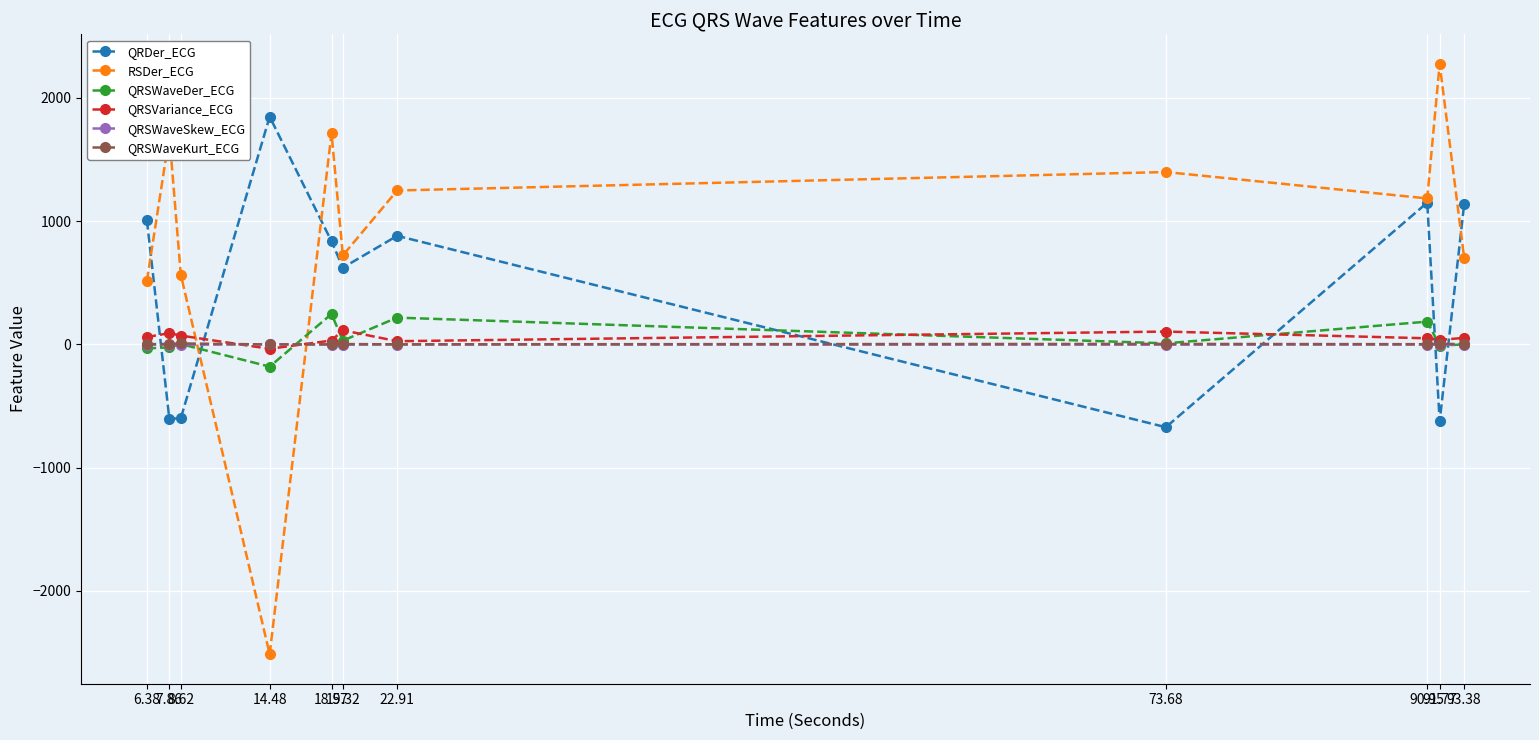

What is the average value of the QRDer_ECG series?

452.3